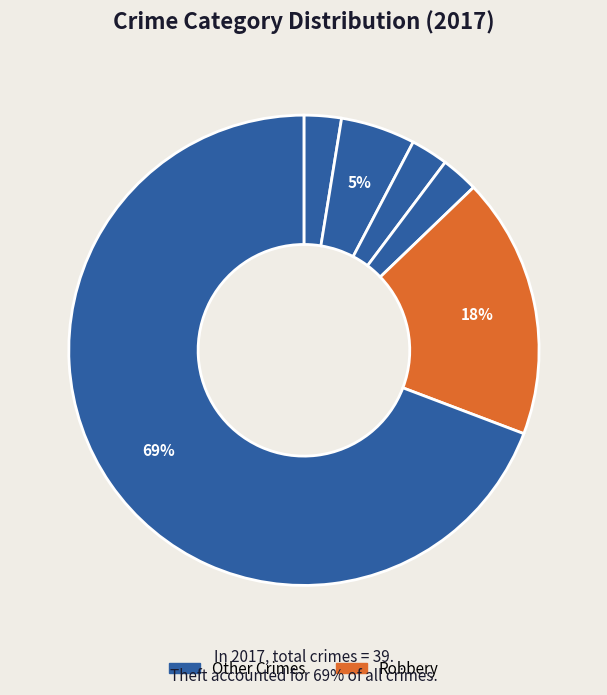

Which category has the smallest portion of the pie?

Criminal Sexual Assault